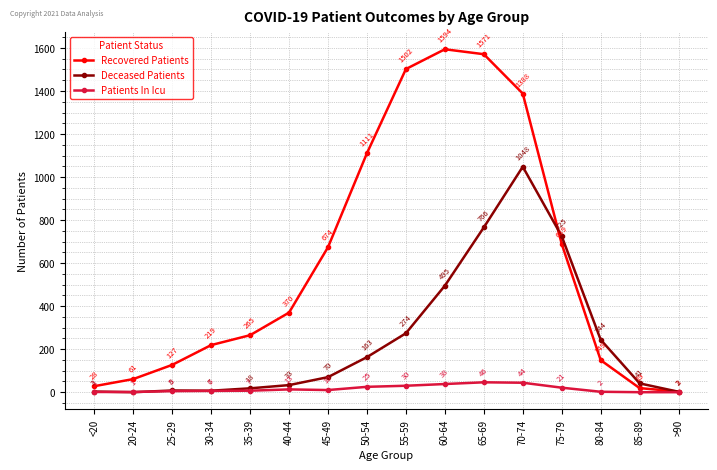

List the series in order of their peak value, highest first.

Recovered Patients, Deceased Patients, Patients In Icu